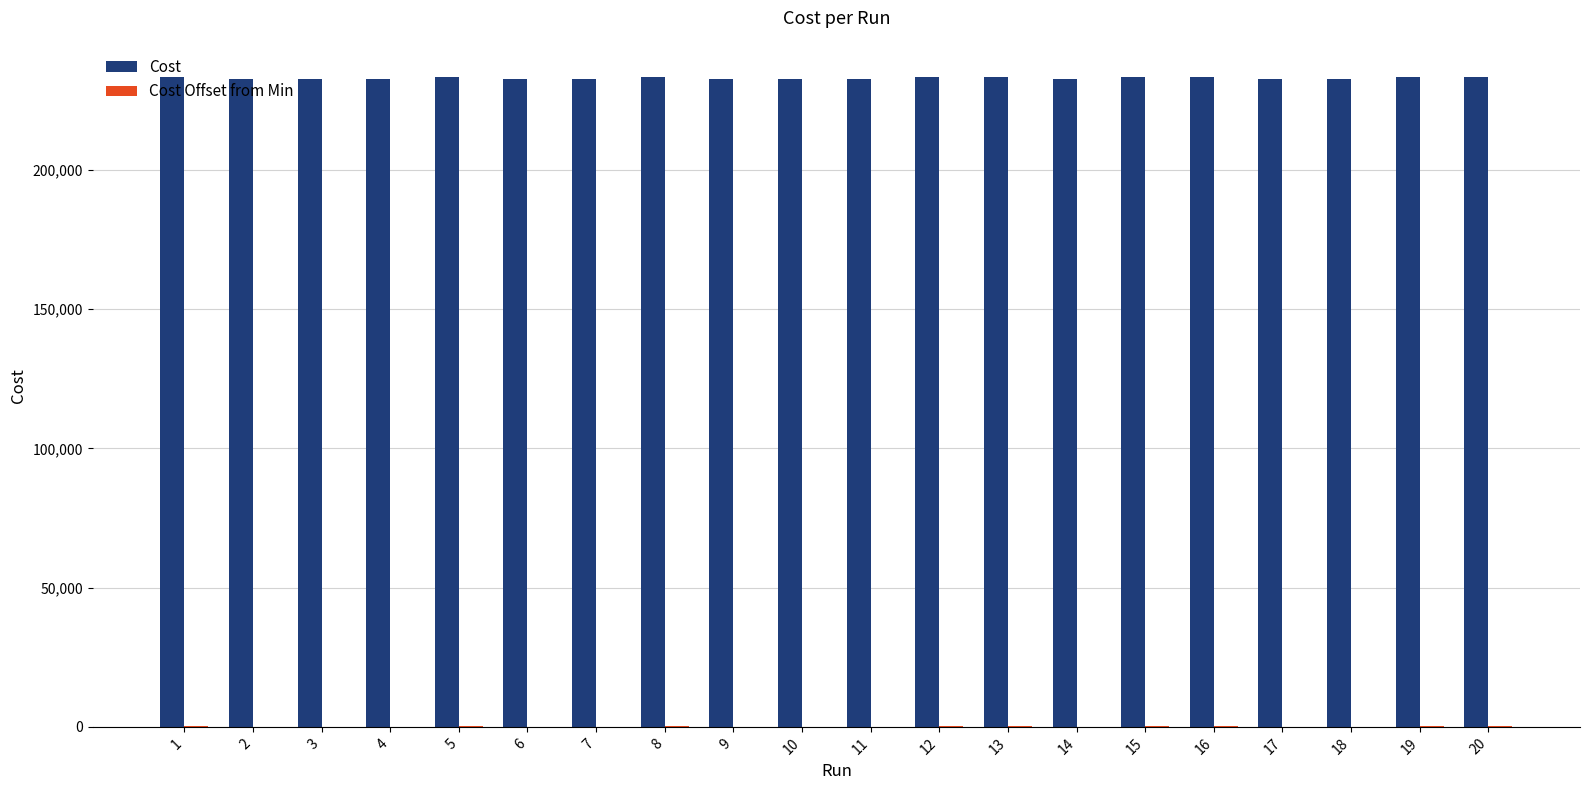

What is the highest value of the Cost series?

233270.0